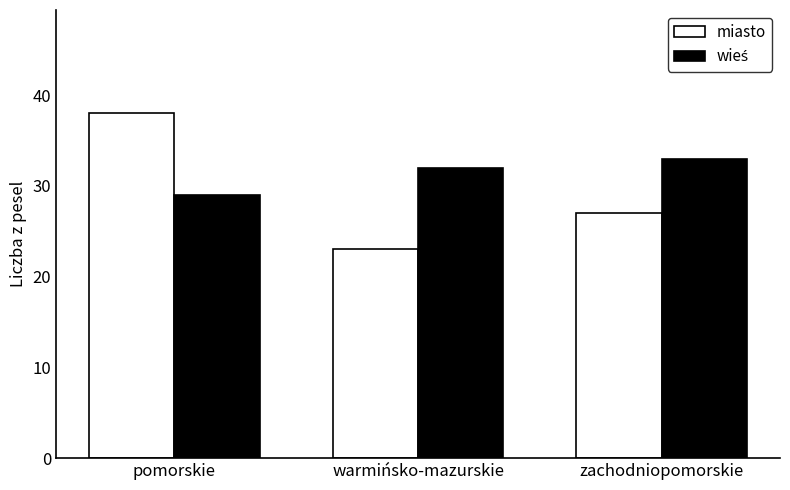

What is the difference between the maximum and minimum values in the miasto series?

15